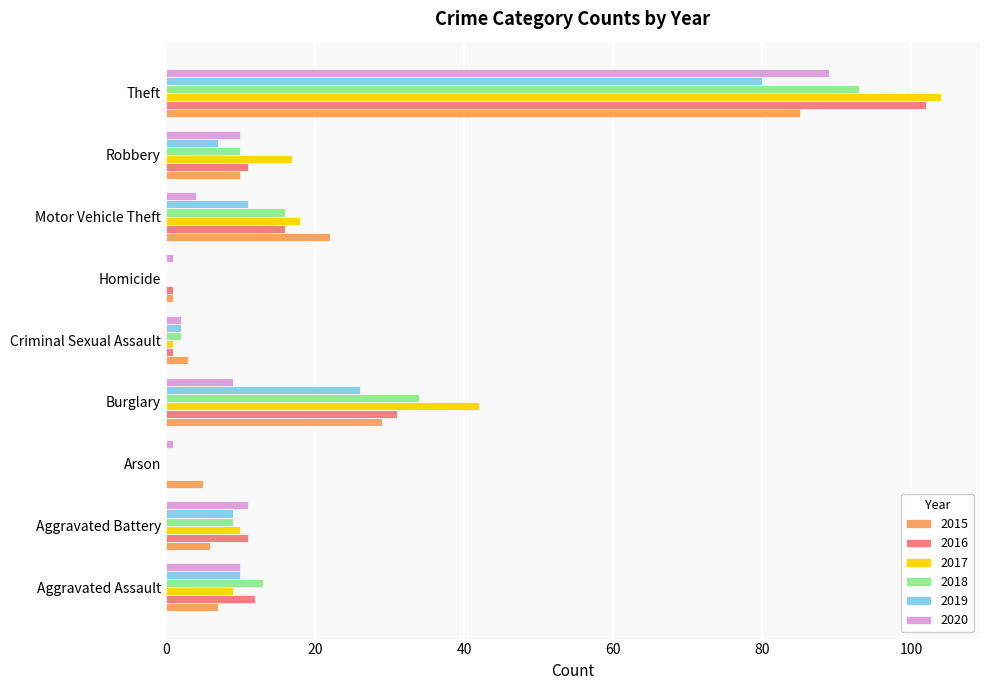

The value of 2018 at Arson is 0. True or false?

True